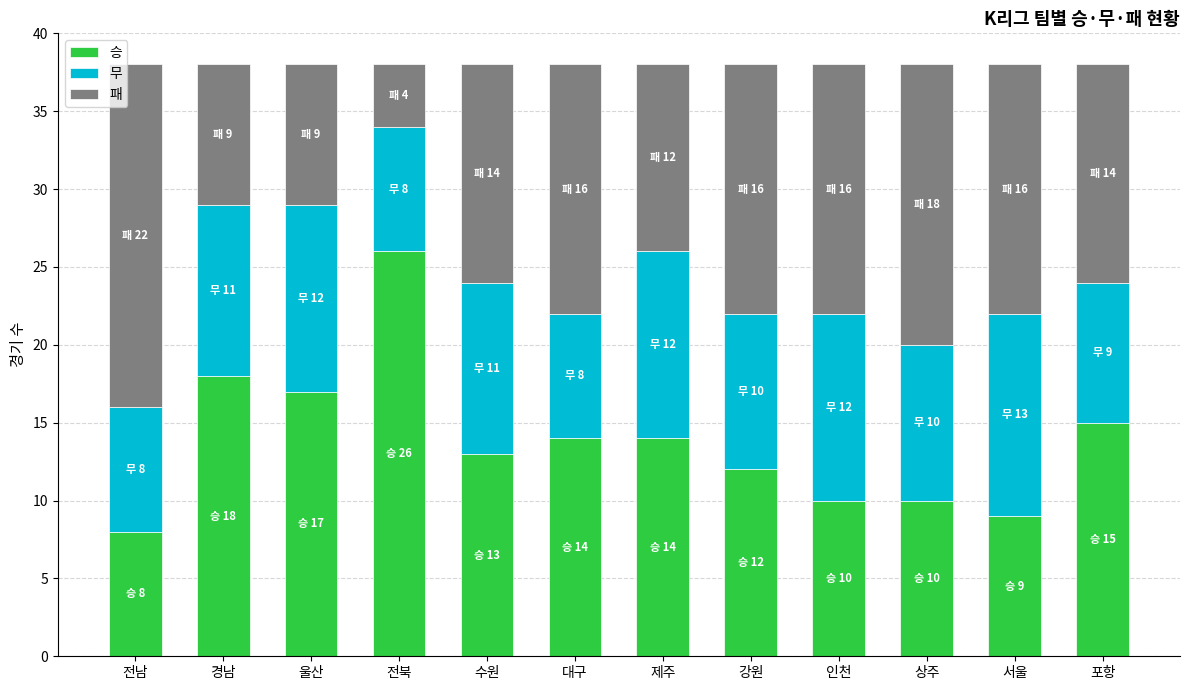

Is it true that 승 equals 26 at 전북?

True